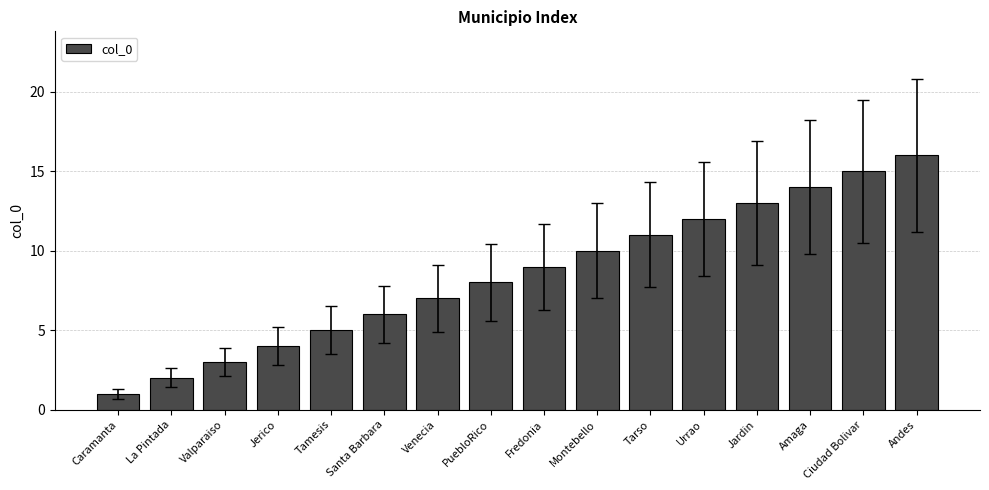

What is the label of the 5th bar from the right?

Urrao